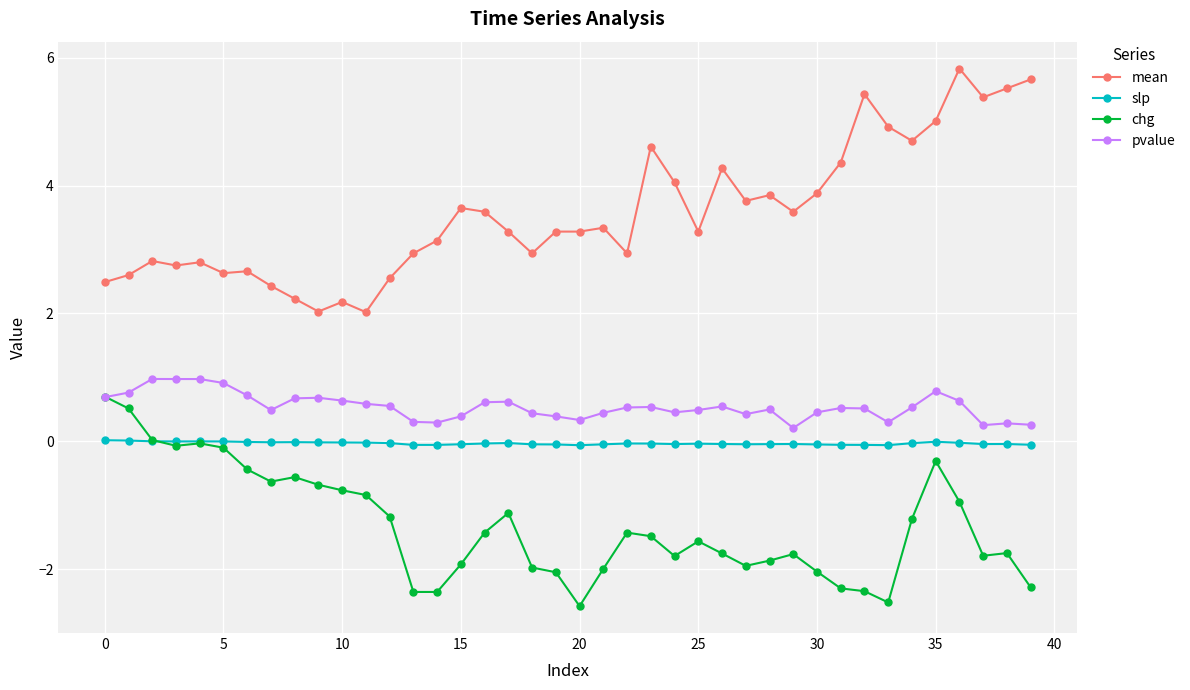

What is the greatest value displayed?

5.8